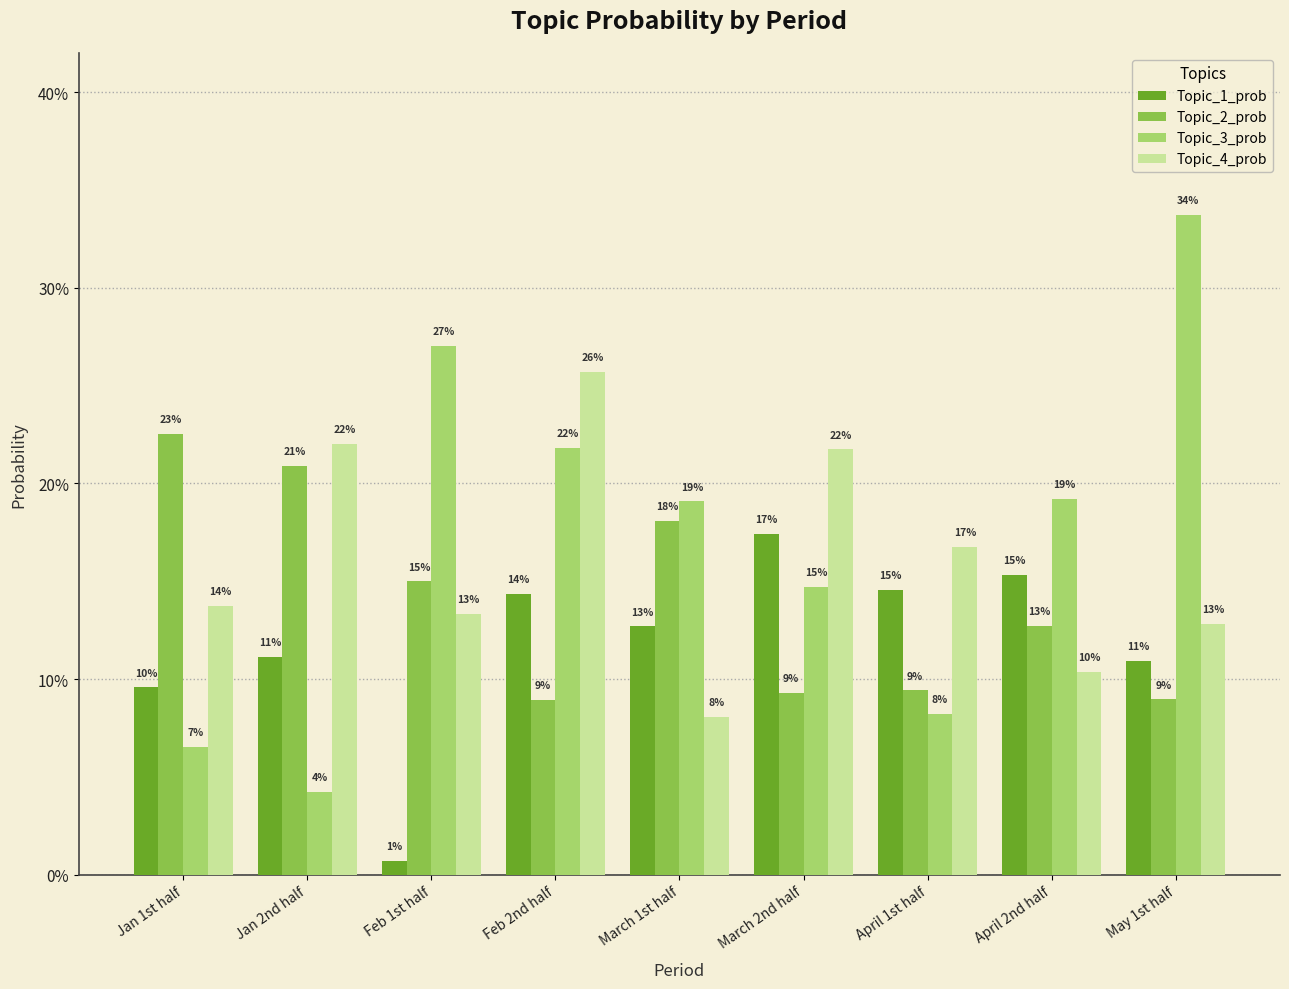

What are all the series names shown in the legend?

Topic_1_prob, Topic_2_prob, Topic_3_prob, Topic_4_prob